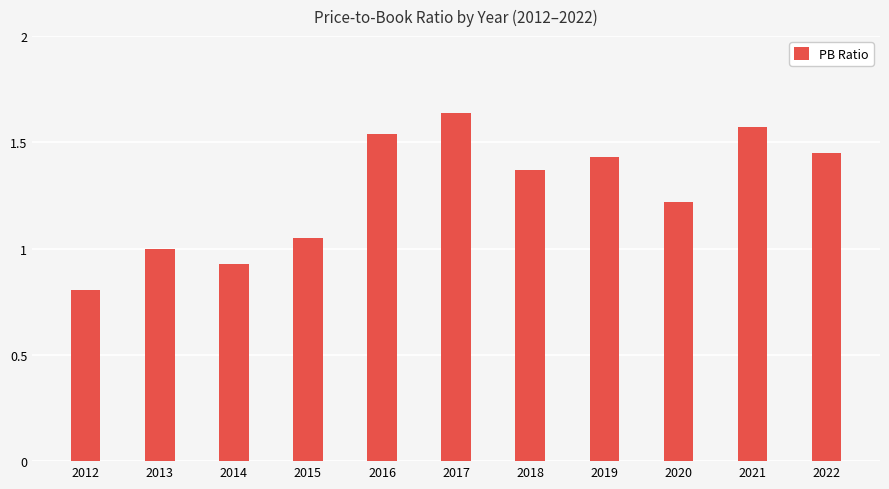

How many distinct data groups are displayed?

1